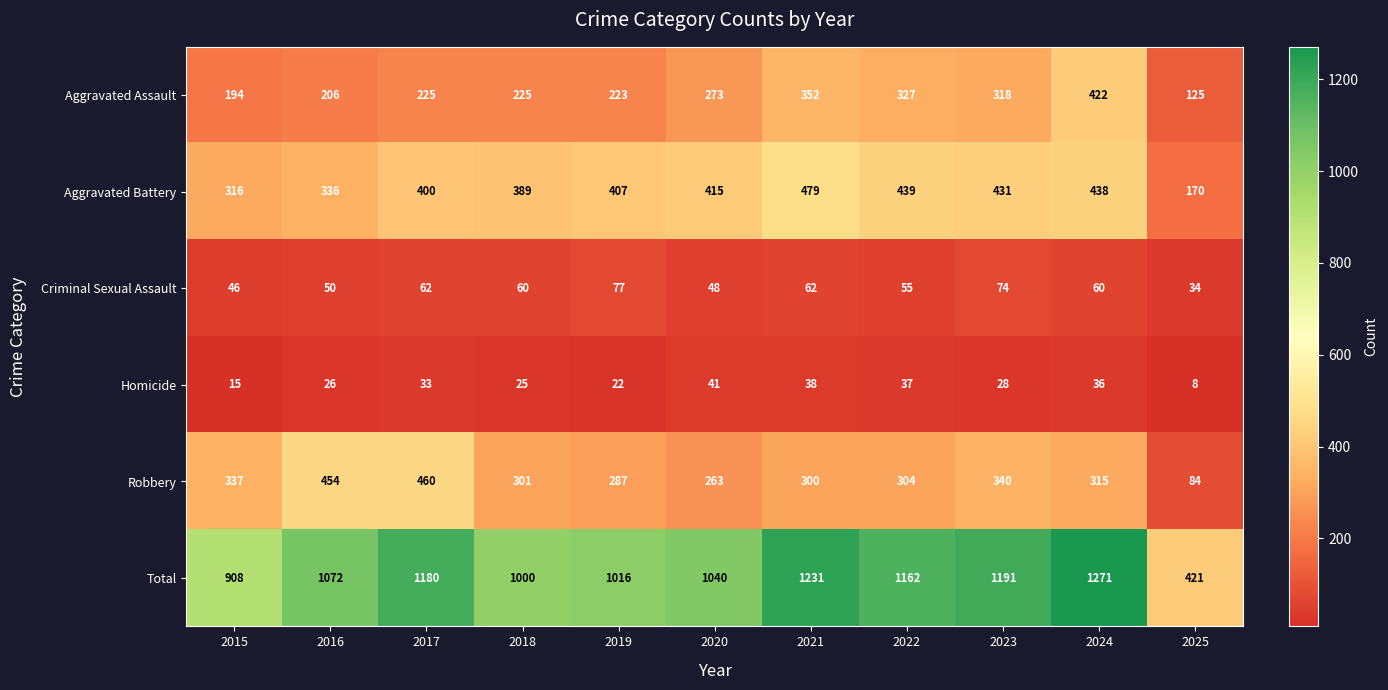

Rank the series by their maximum value, from lowest to highest.

Homicide, Criminal Sexual Assault, Aggravated Assault, Robbery, Aggravated Battery, Total